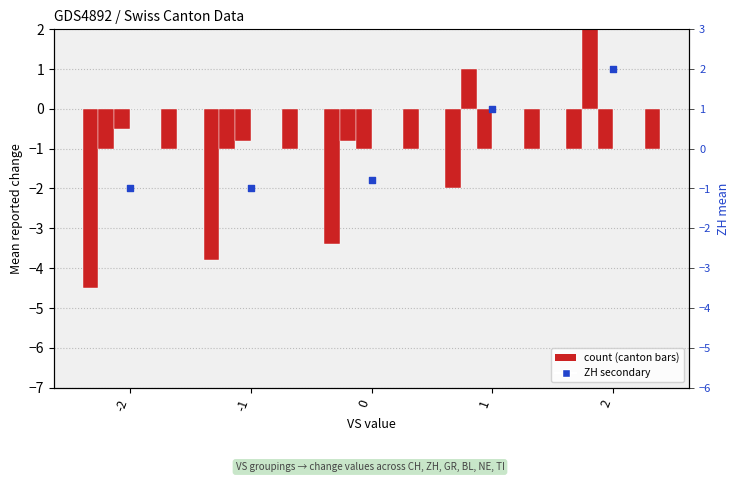

Is the value of BL at -1 greater than the value of GR at -1?

Yes